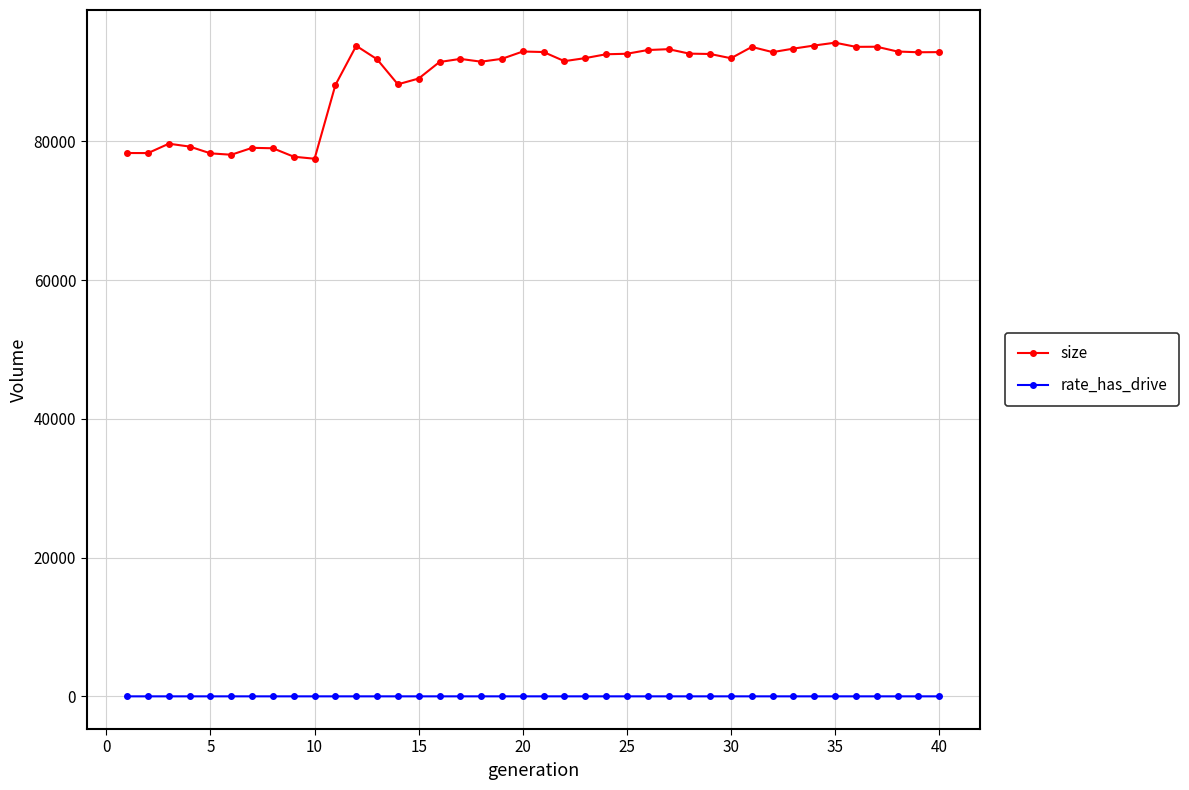

What is the maximum value for size?

94242.0